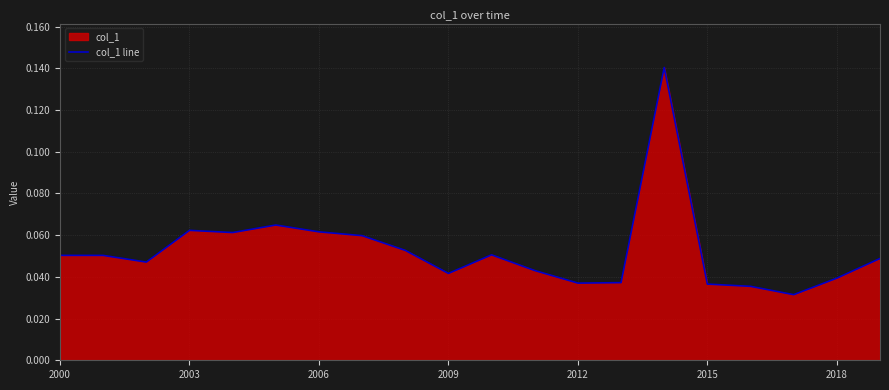

The value at 8 is 0.1. True or false?

True